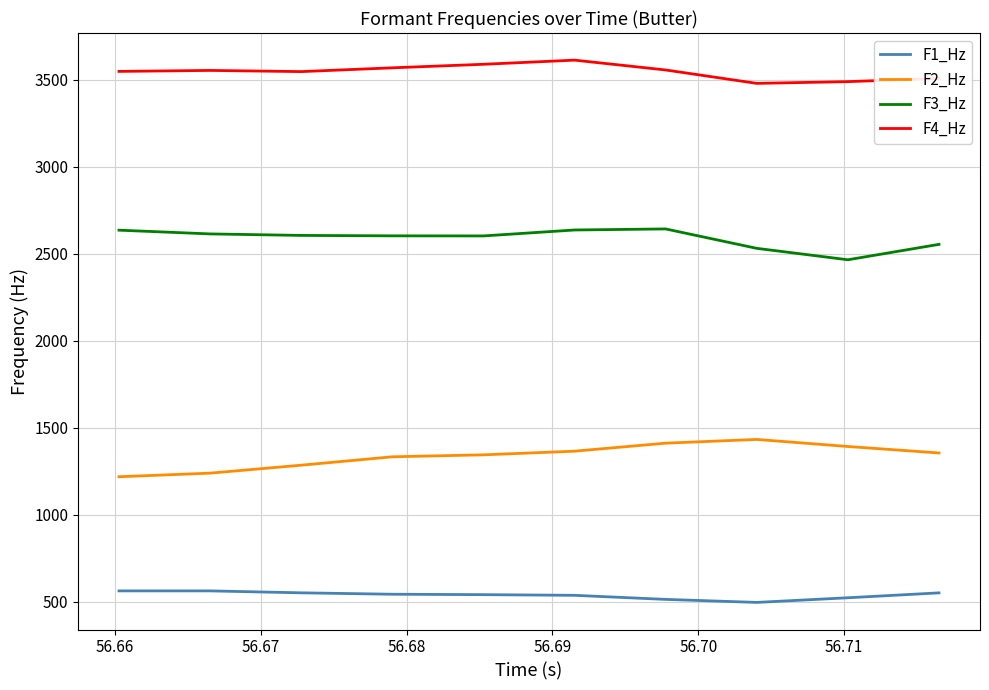

What is the difference between the second highest and minimum values in the F2_Hz series?

192.8